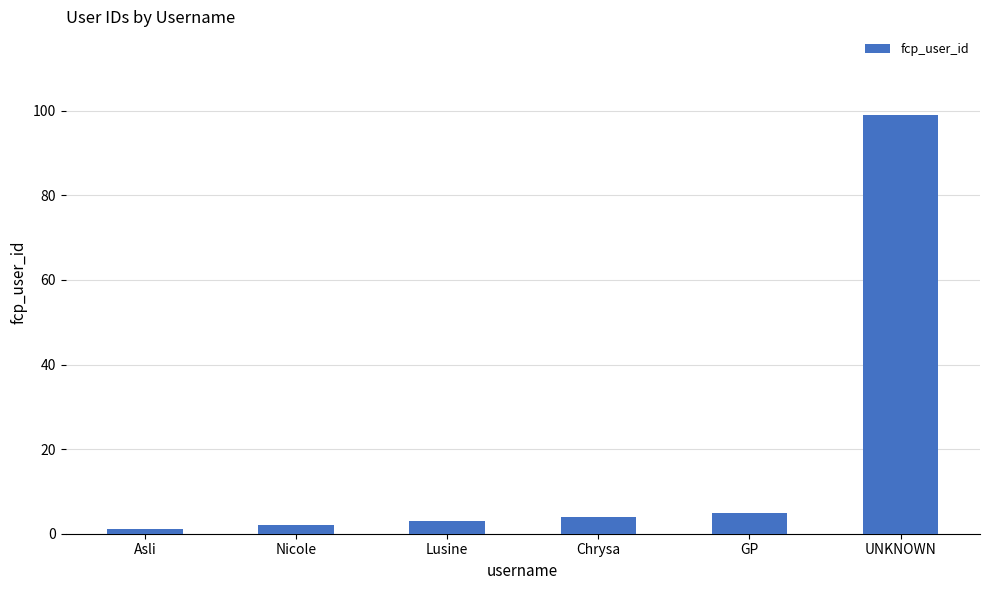

What position from the left is UNKNOWN?

6